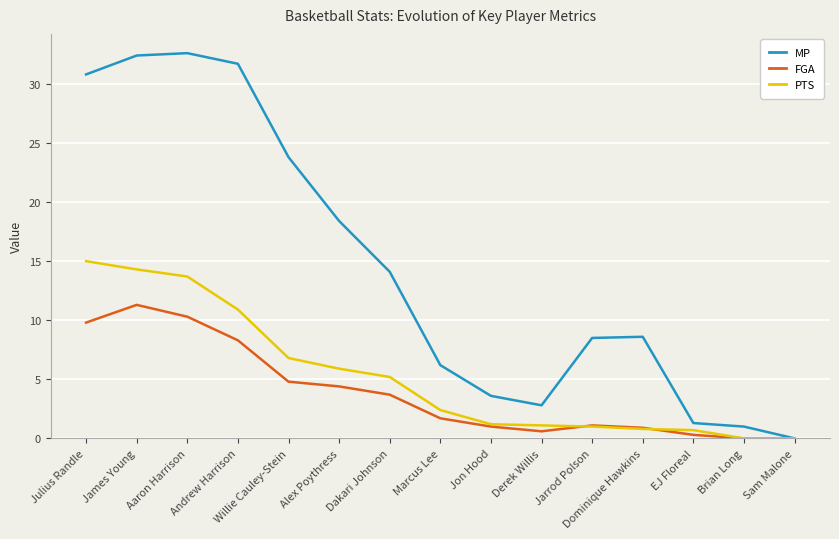

What is the greatest value displayed?

32.6